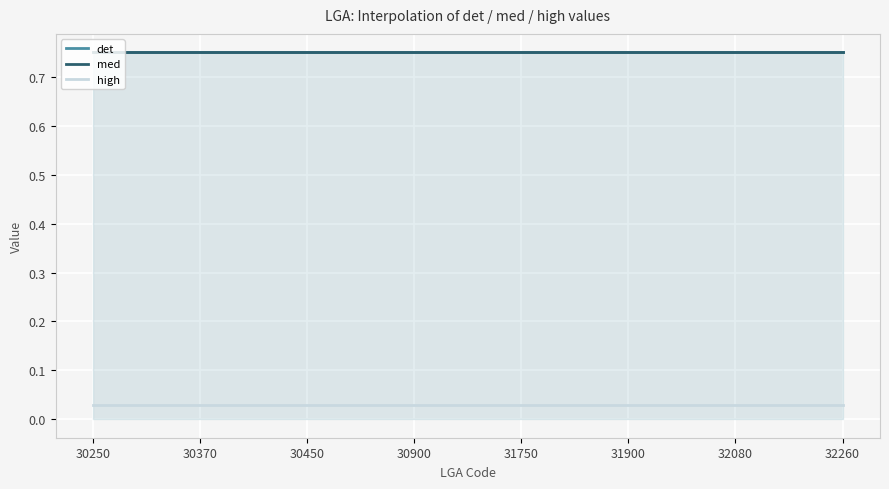

Is the value of high at 31820 greater than the value of med at 30900?

No